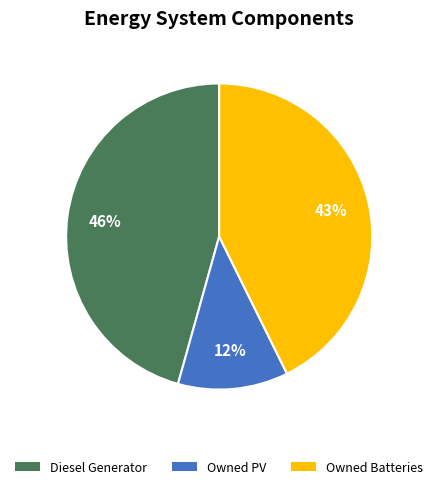

What percentage is the Diesel Generator slice, to the nearest percent?

46%